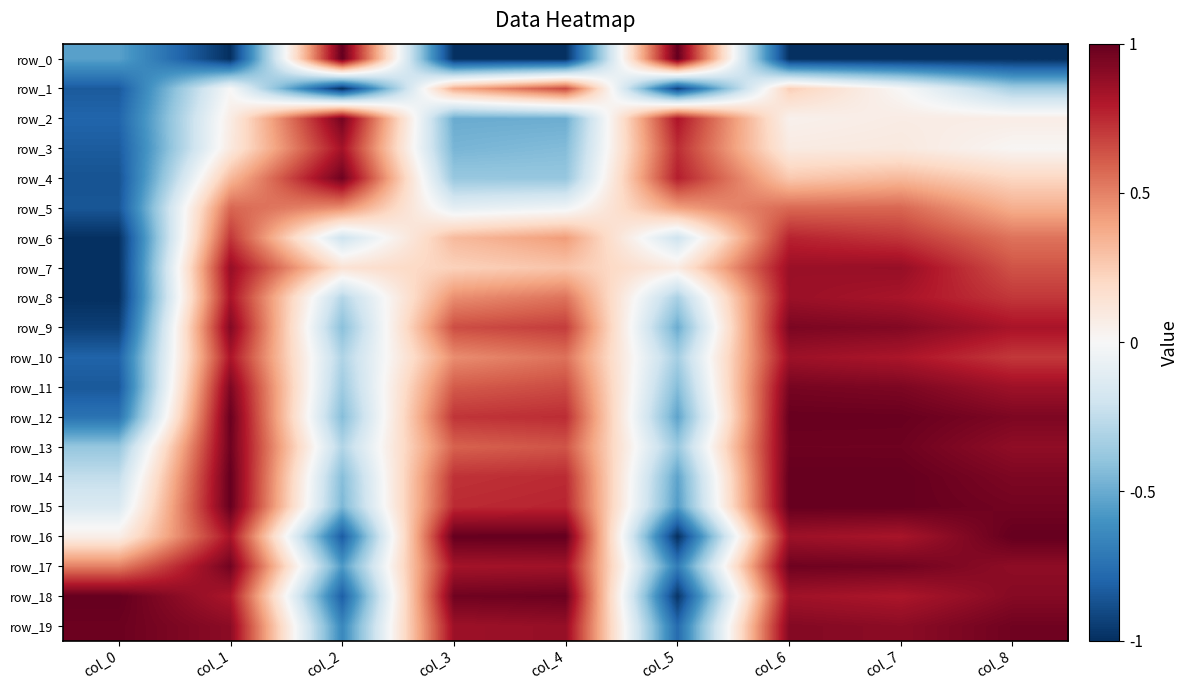

Which series has the largest total across all categories?

row_19